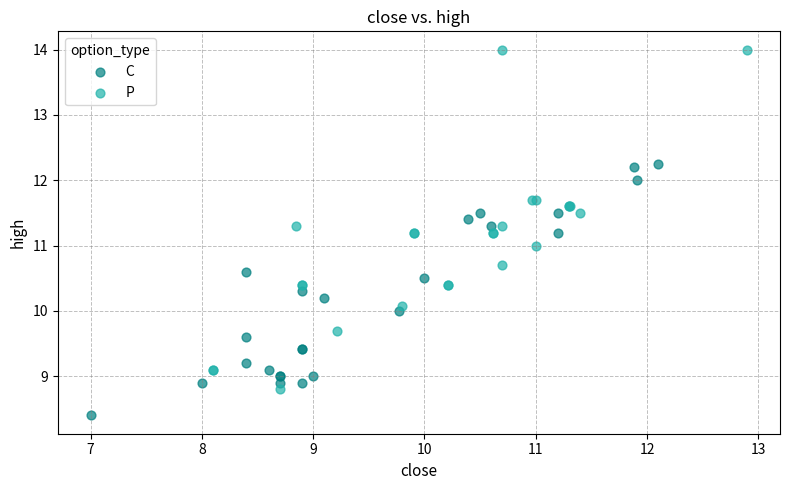

What are all the series names shown in the legend?

C, P